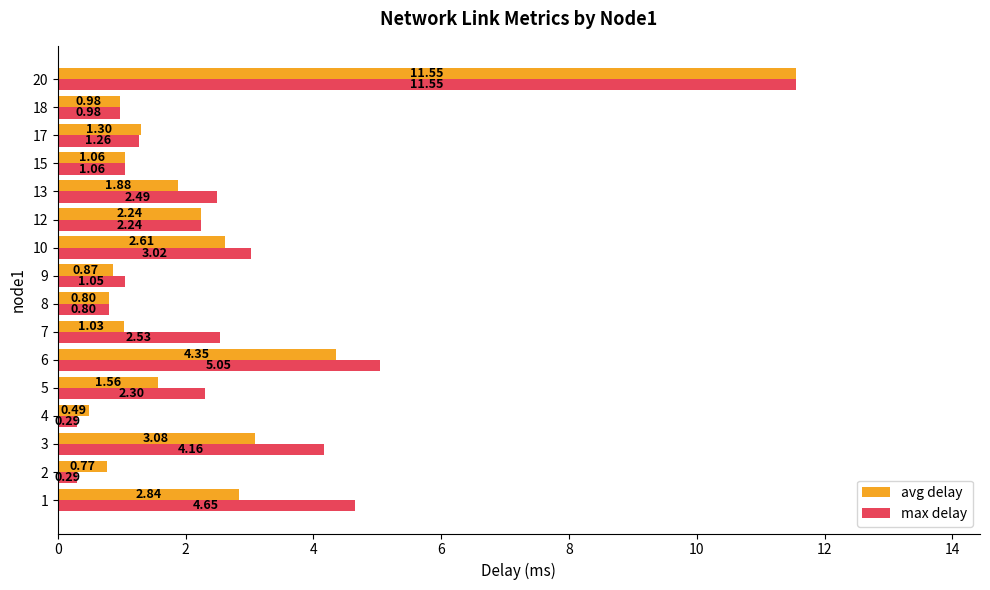

What is the difference between the second highest and minimum values in the avg delay series?

3.9